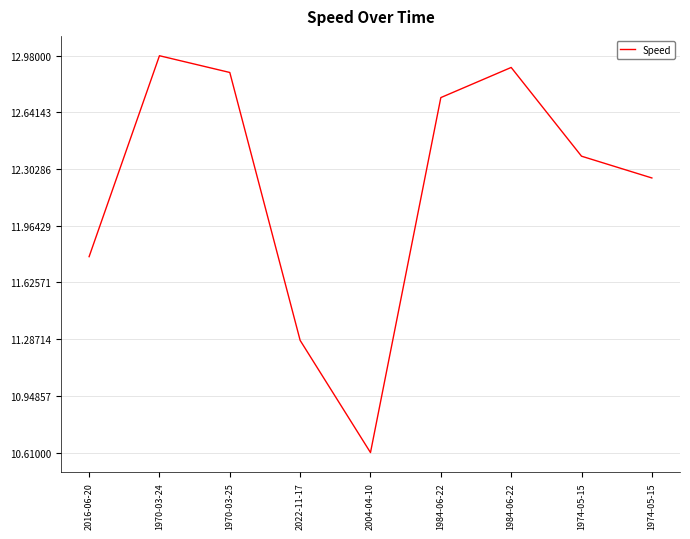

Rank the categories by value from lowest to highest.

2004-04-10, 2022-11-17, 2016-06-20, 1974-05-15, 1974-05-15, 1984-06-22, 1970-03-25, 1984-06-22, 1970-03-24